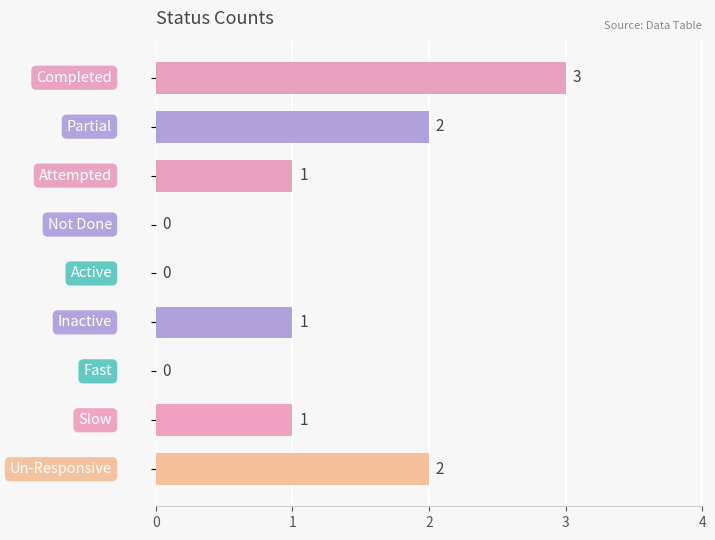

What is the maximum value shown in the chart?

3